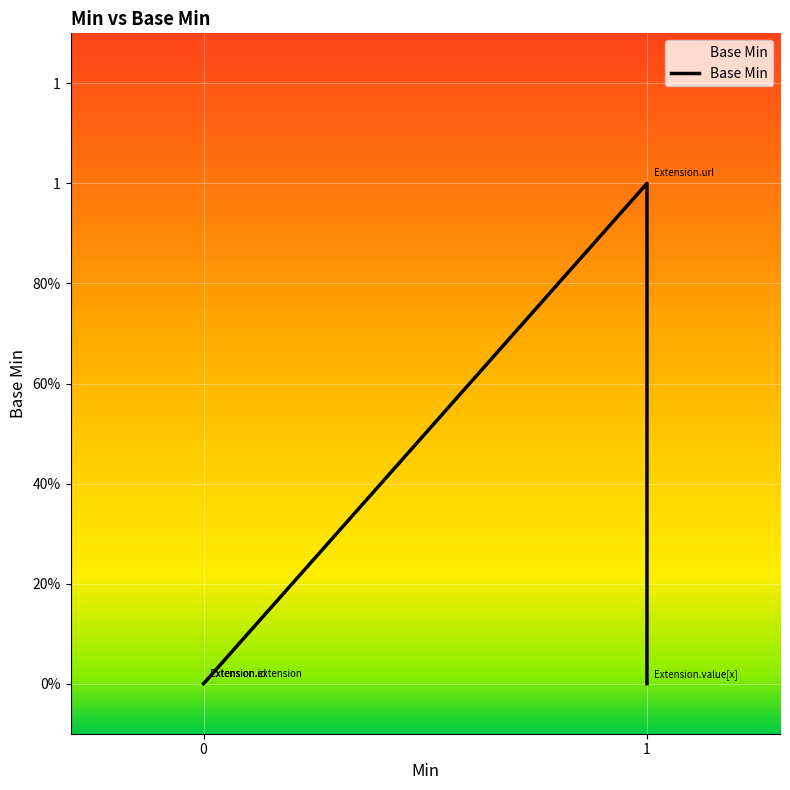

The value at 1 is 1. True or false?

True